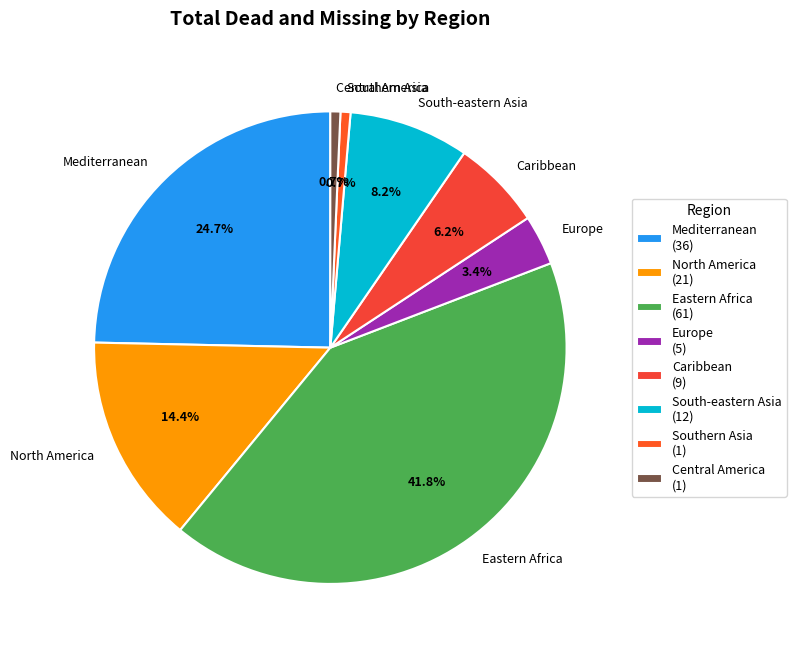

How much of the chart is everything except North America?

85.6%